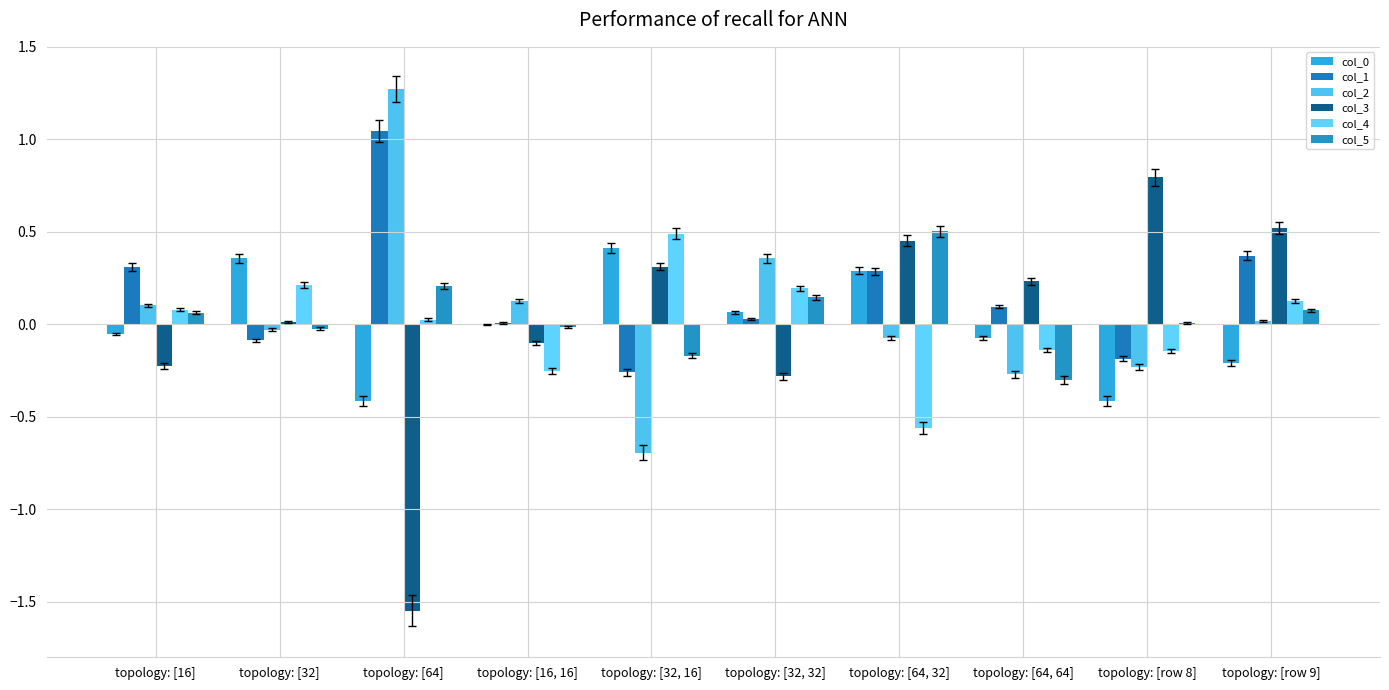

How many categories are shown in the chart?

10